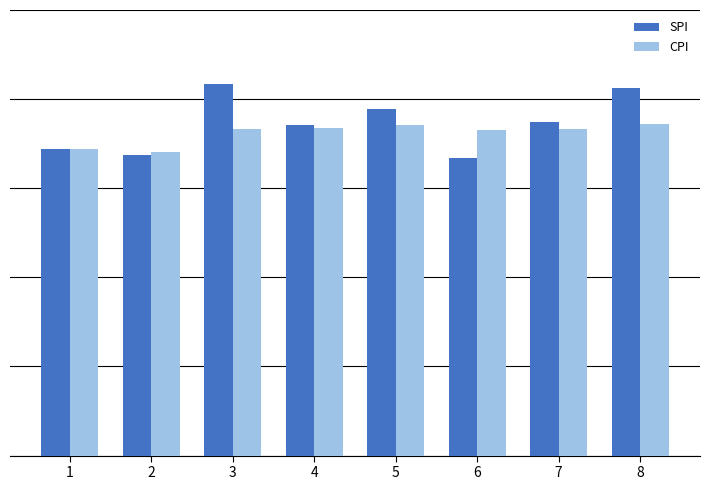

The value of SPI at 3 is 8.3. True or false?

True